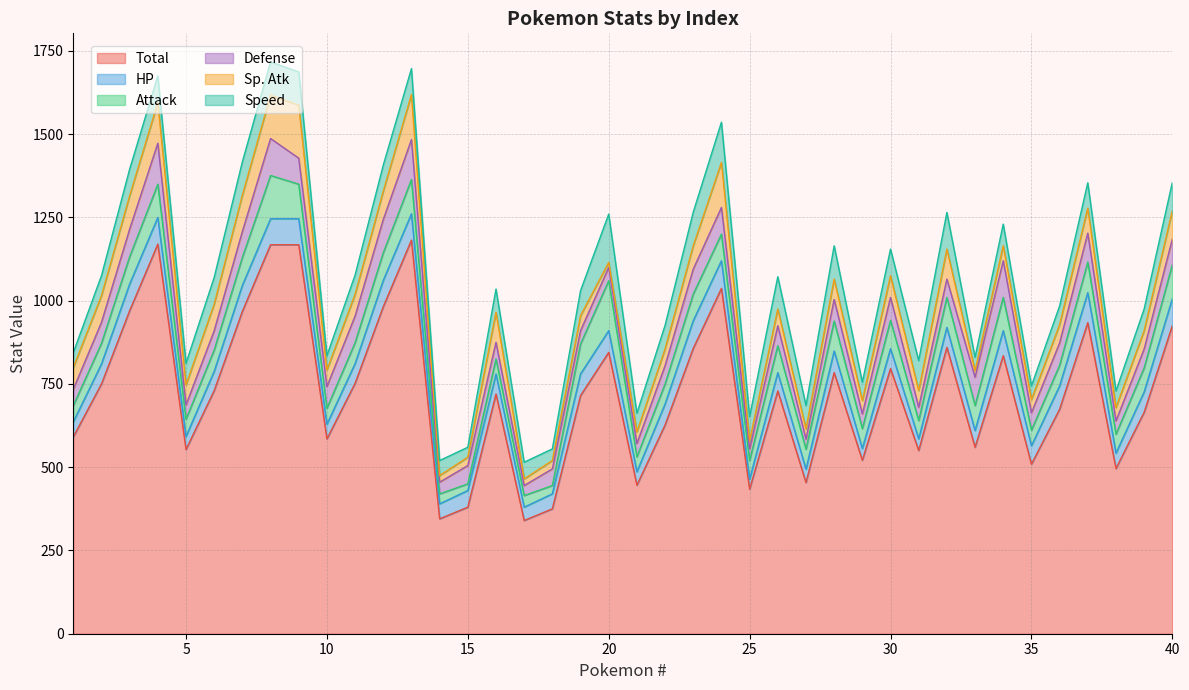

Count the number of data series in this chart.

6